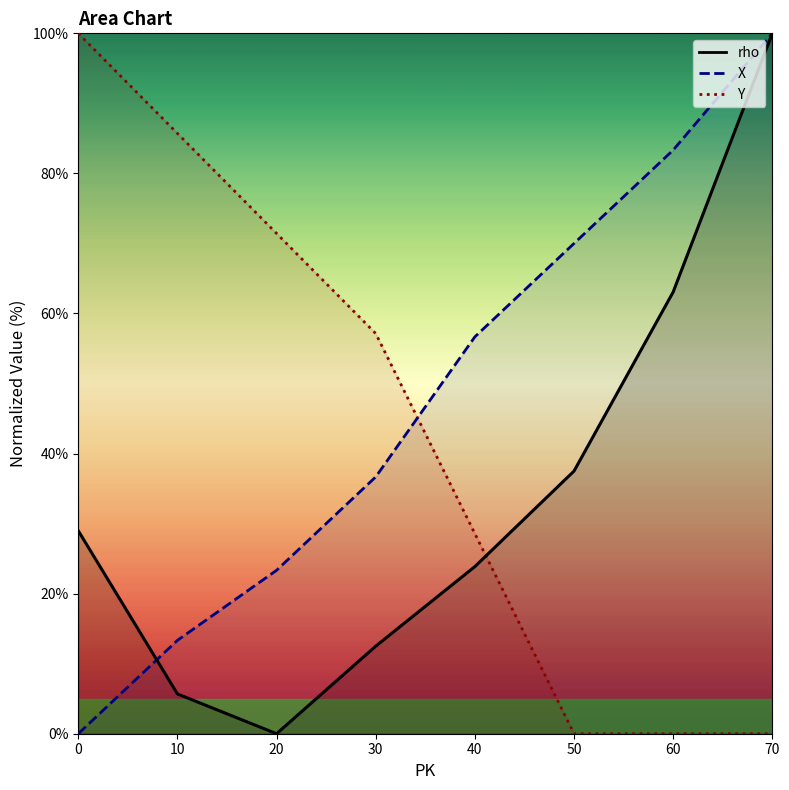

The value of Y at 20 is 99.9. True or false?

False